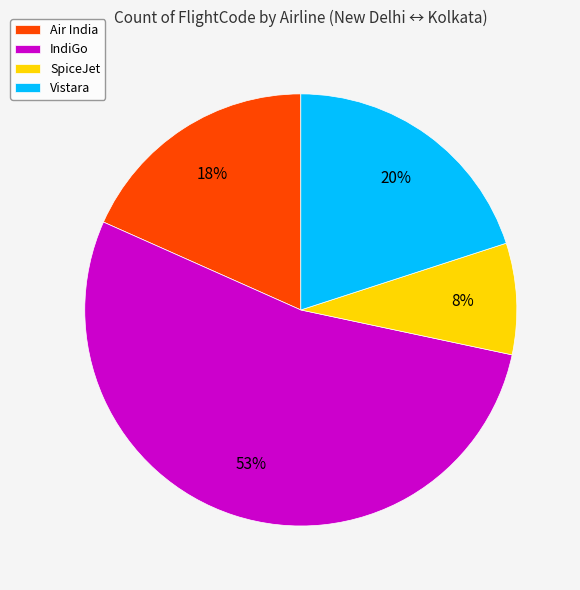

To the nearest percent, what is the difference between the largest and smallest slice percentages?

45%